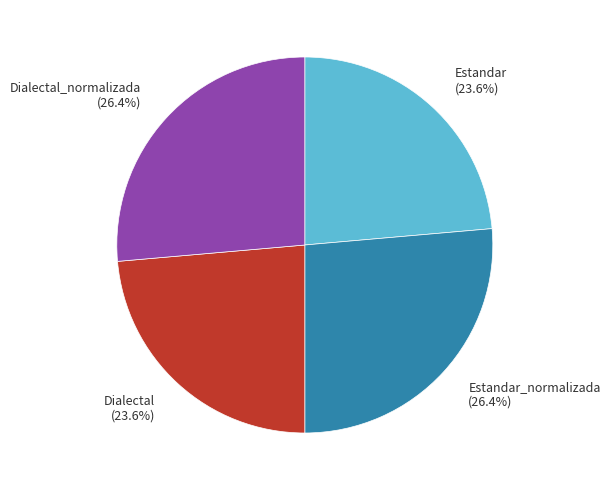

How many slices are in this pie chart?

4